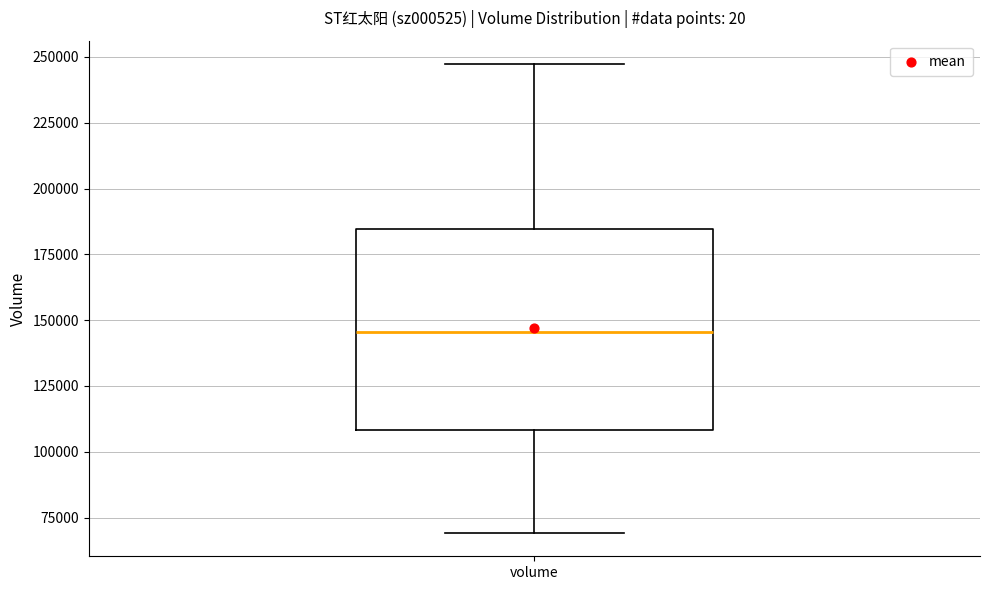

Where is the upper edge of the box for volume on the y-axis? The values are not printed on the chart, so give them approximately, as read against the axis.

185000